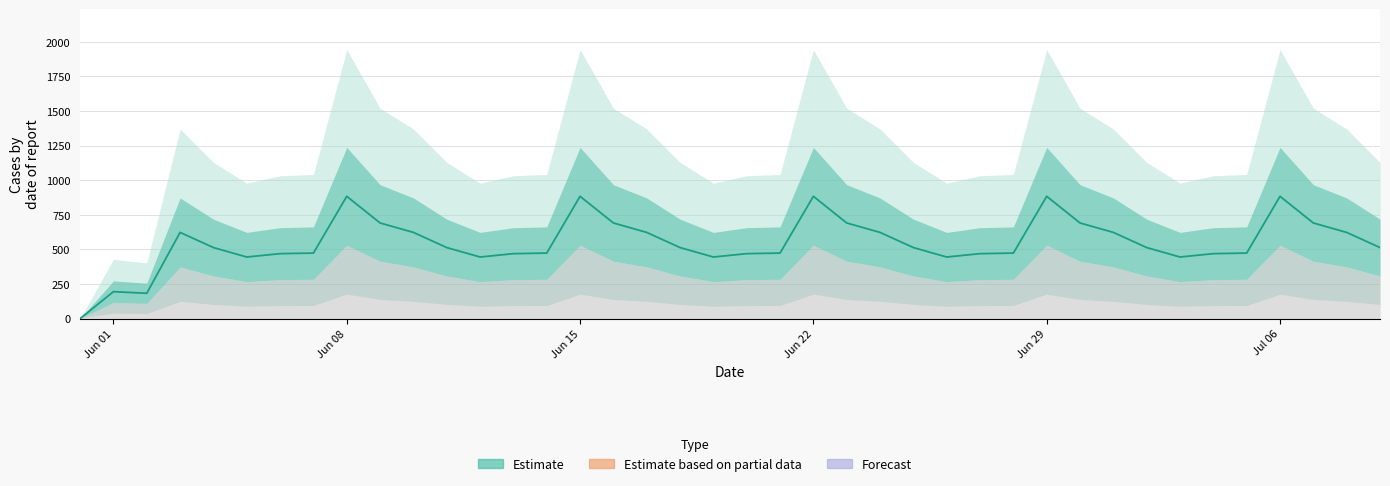

What is the average value?

550.0